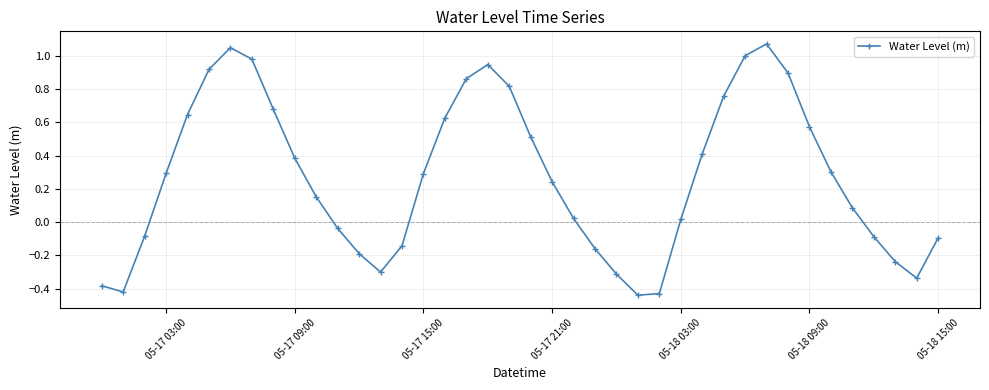

What is the difference between the maximum and minimum values?

1.5